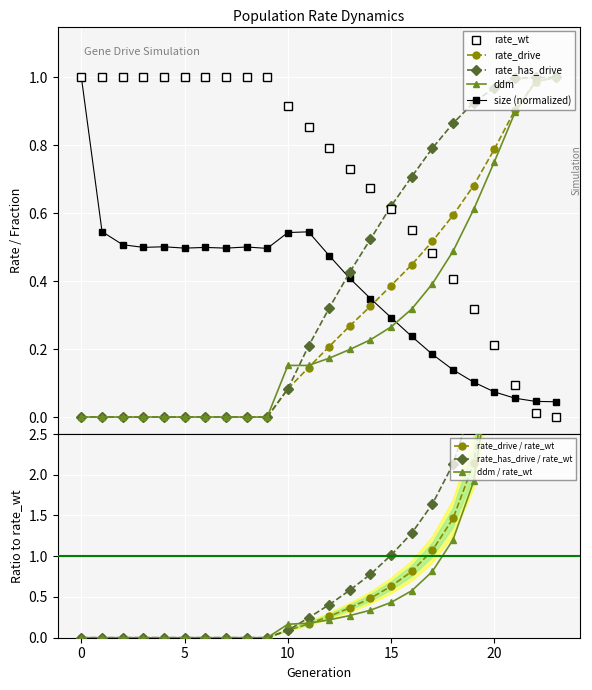

At which category is the sum across all series the highest?

23